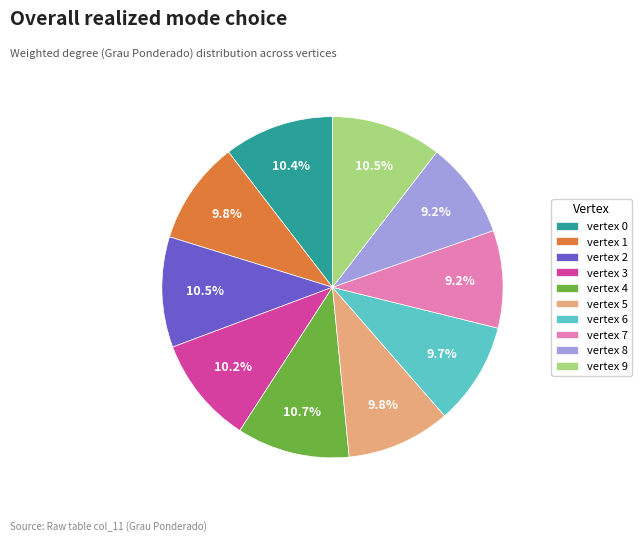

What is the ratio of the value at vertex 6 to the value at vertex 0?

0.9